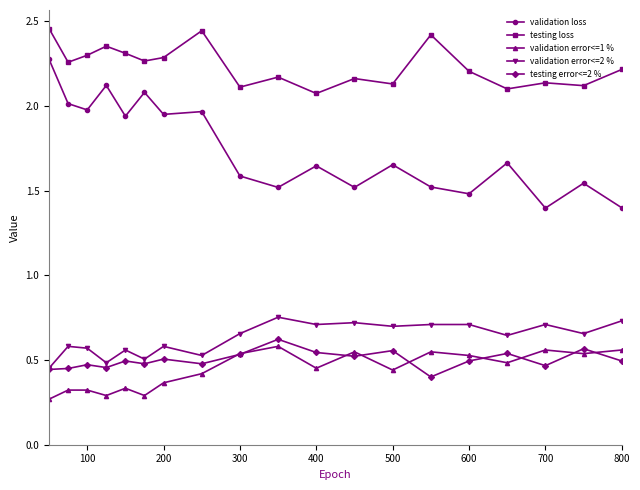

At how many categories does at least one series exceed 0?

19